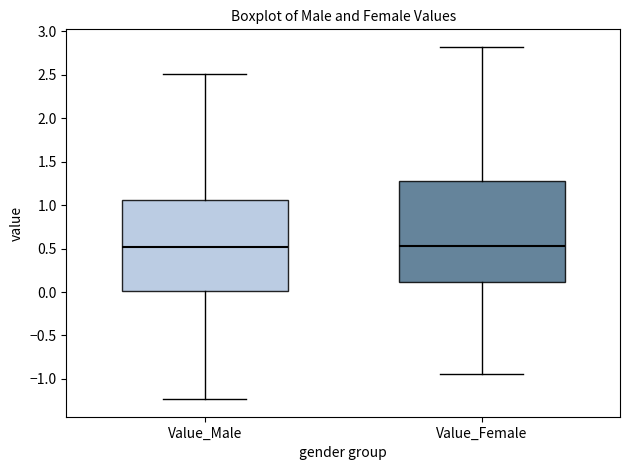

Where does the upper whisker of the box for Value_Female end on the y-axis? The values are not printed on the chart, so give them approximately, as read against the axis.

2.80